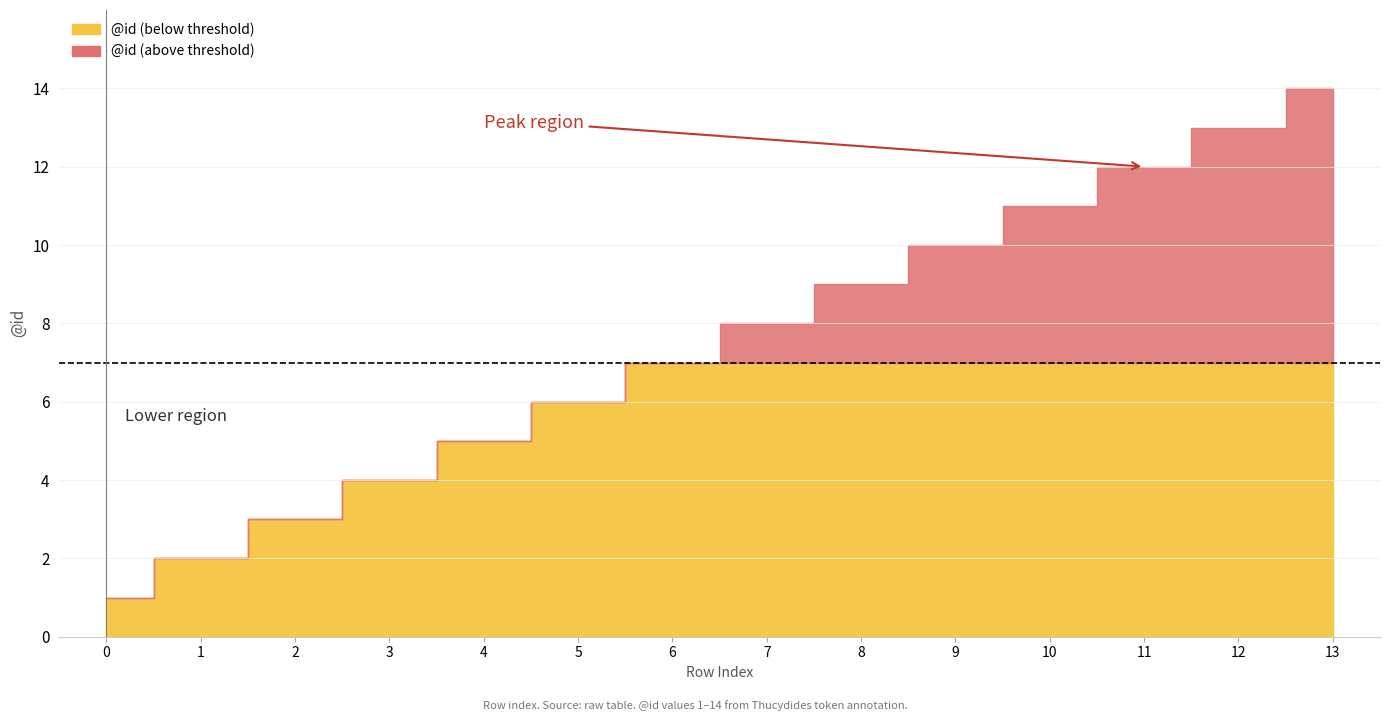

What is the value of the 14th point from the left?

14